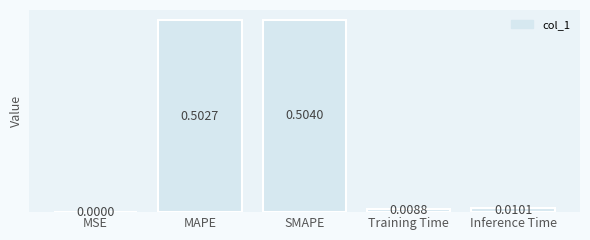

How many distinct data groups are displayed?

1